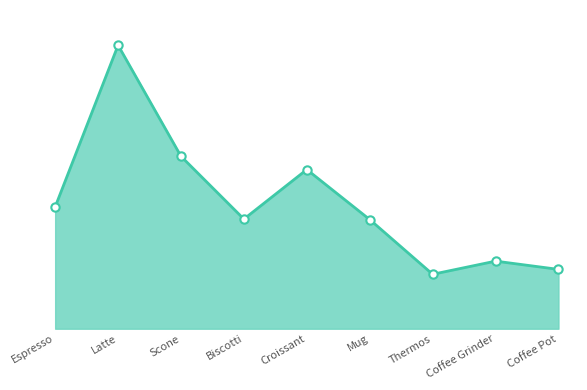

List the labels in order of value, smallest first.

Thermos, Coffee Pot, Coffee Grinder, Mug, Biscotti, Espresso, Croissant, Scone, Latte